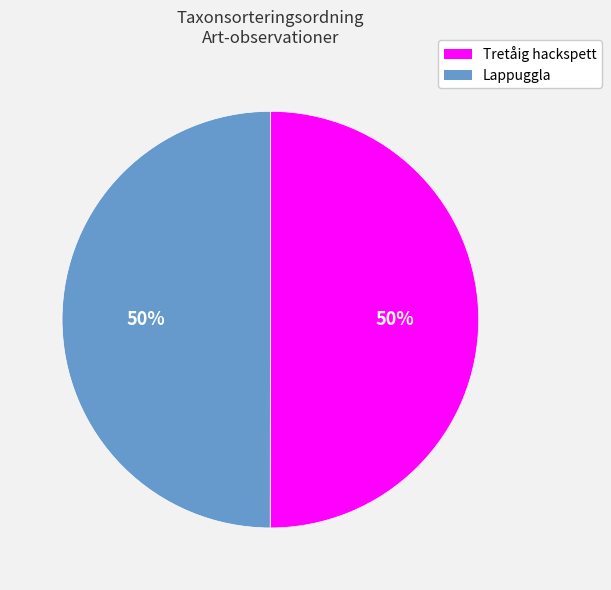

Do Lappuggla and Tretåig hackspett together represent more than half of the pie?

Yes